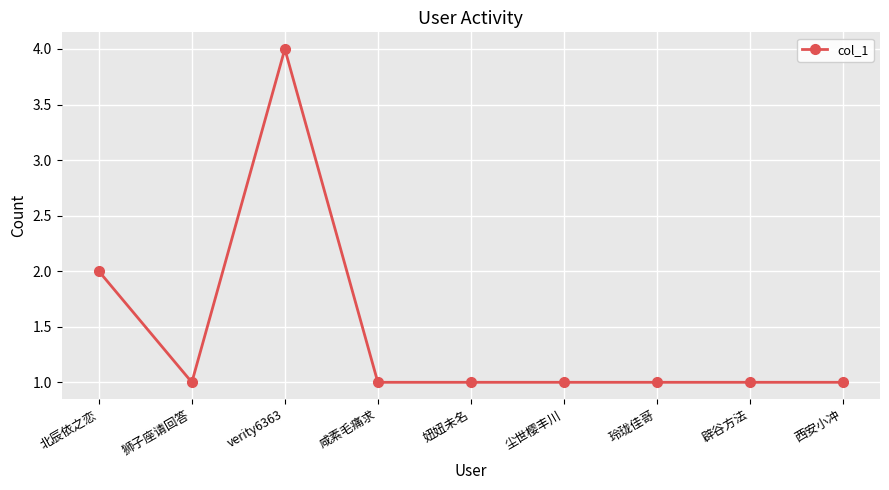

What is the label of the 4th point from the left?

咸素毛痛求